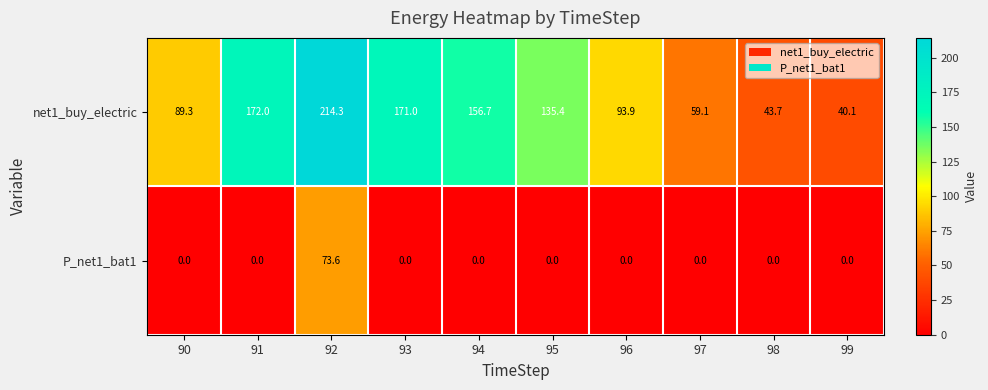

True or false: net1_buy_electric has a value of 62.8 at 98.

False